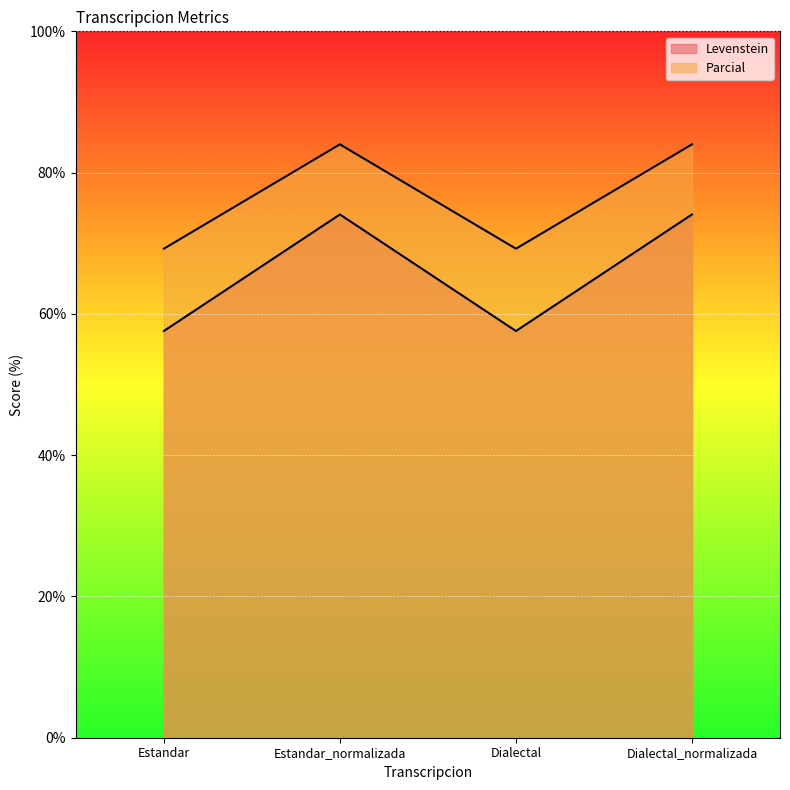

At which category is the sum across all series the highest?

Estandar_normalizada